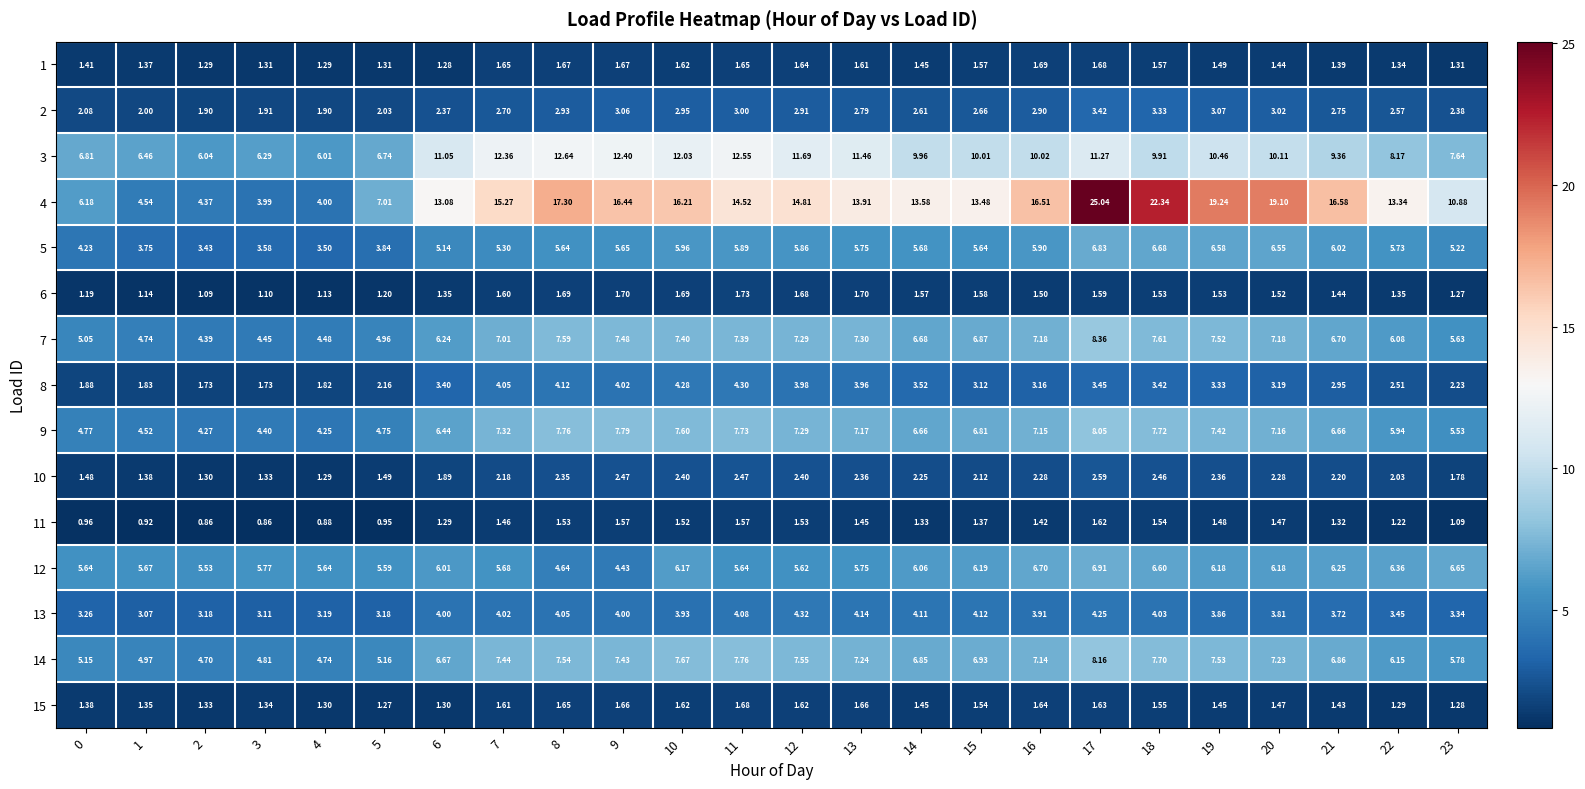

Is the value of 10 at 22 greater than the value of 6 at 16?

Yes